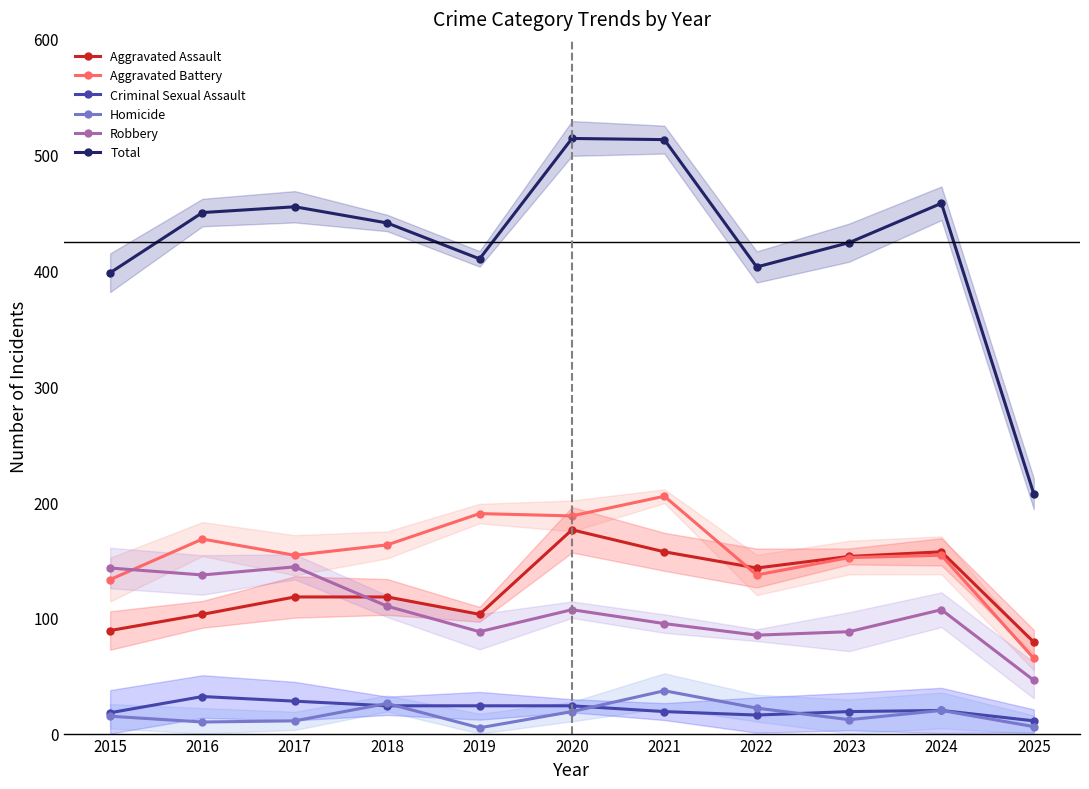

Does the chart have visible grid lines?

No